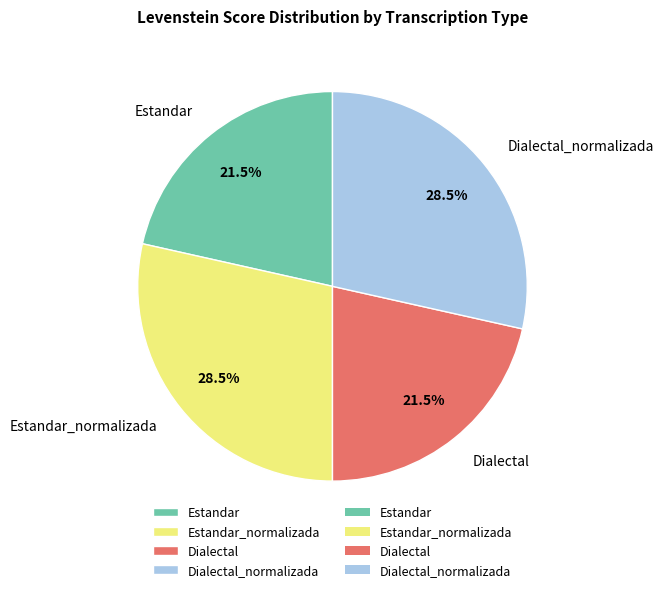

What is the total percentage of Dialectal_normalizada and Dialectal?

50.0%